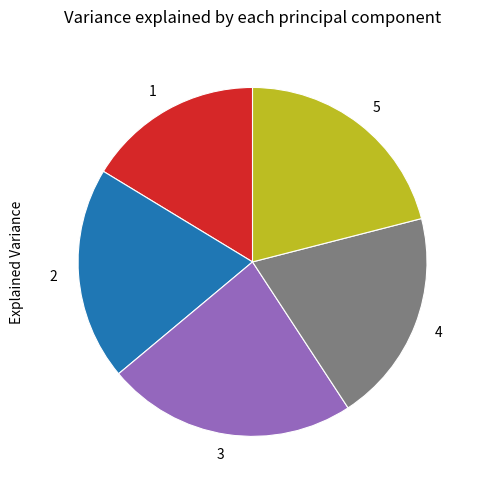

What is the ratio of the value at 1 to the value at 5?

0.8